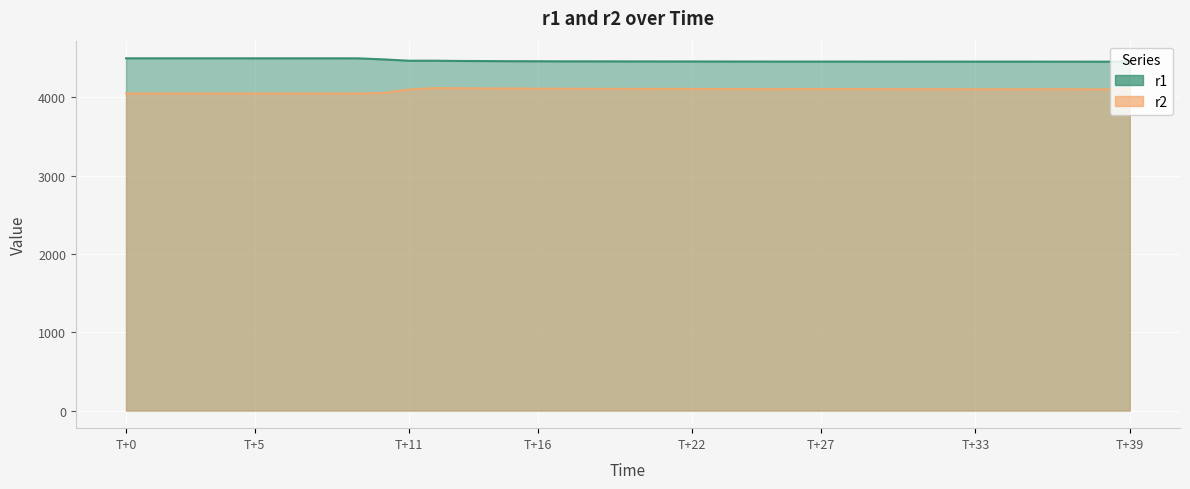

Is the value of r2 at 35 greater than the value of r1 at 10?

No